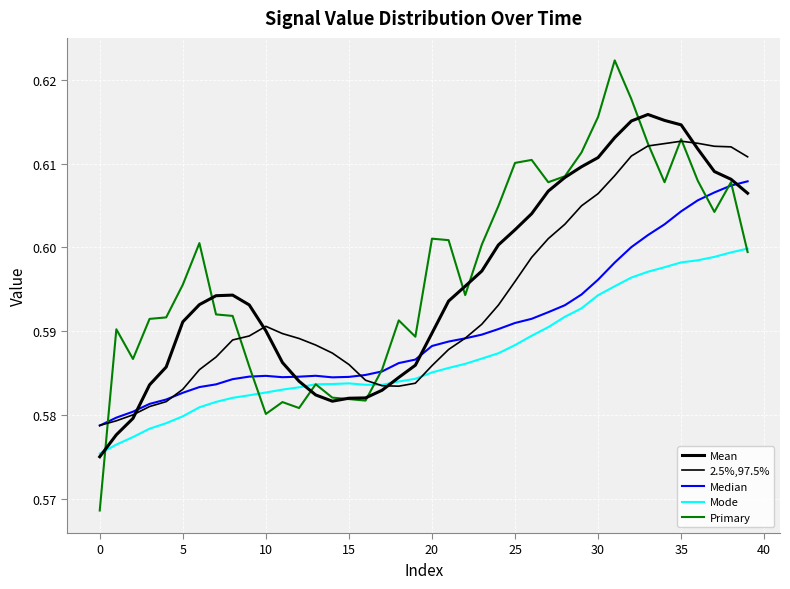

At how many categories does at least one series exceed 0?

40